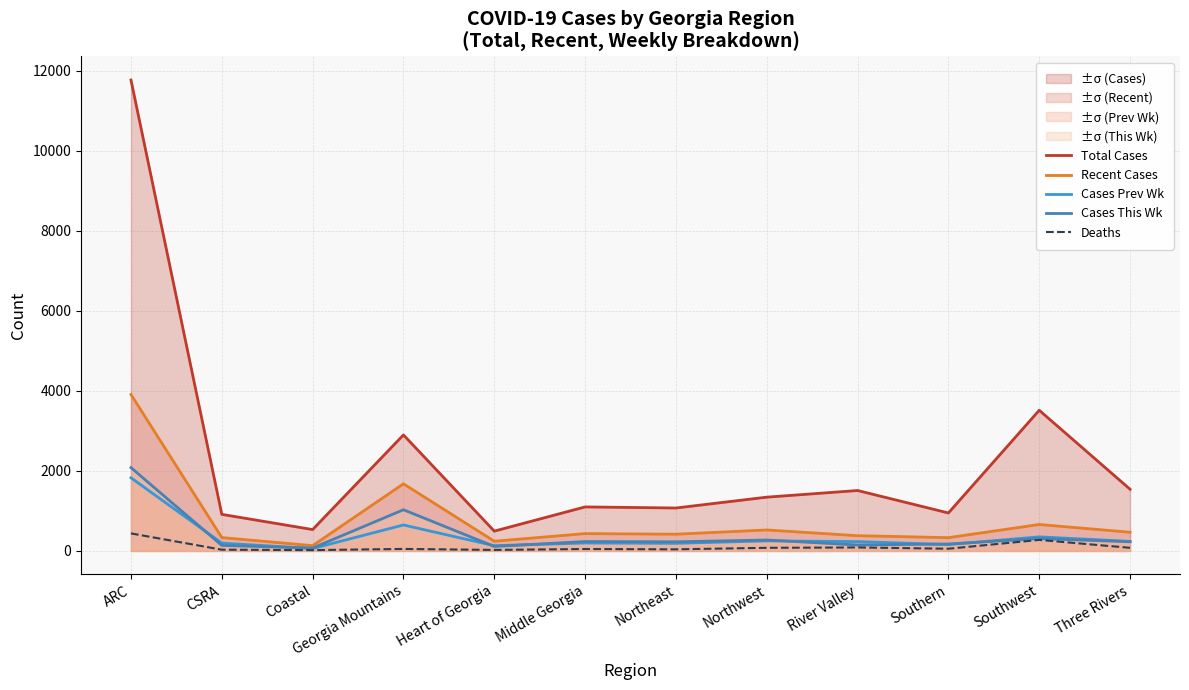

List the series in order of their peak value, highest first.

Total Cases, Recent Cases, Cases This Wk, Cases Prev Wk, Deaths